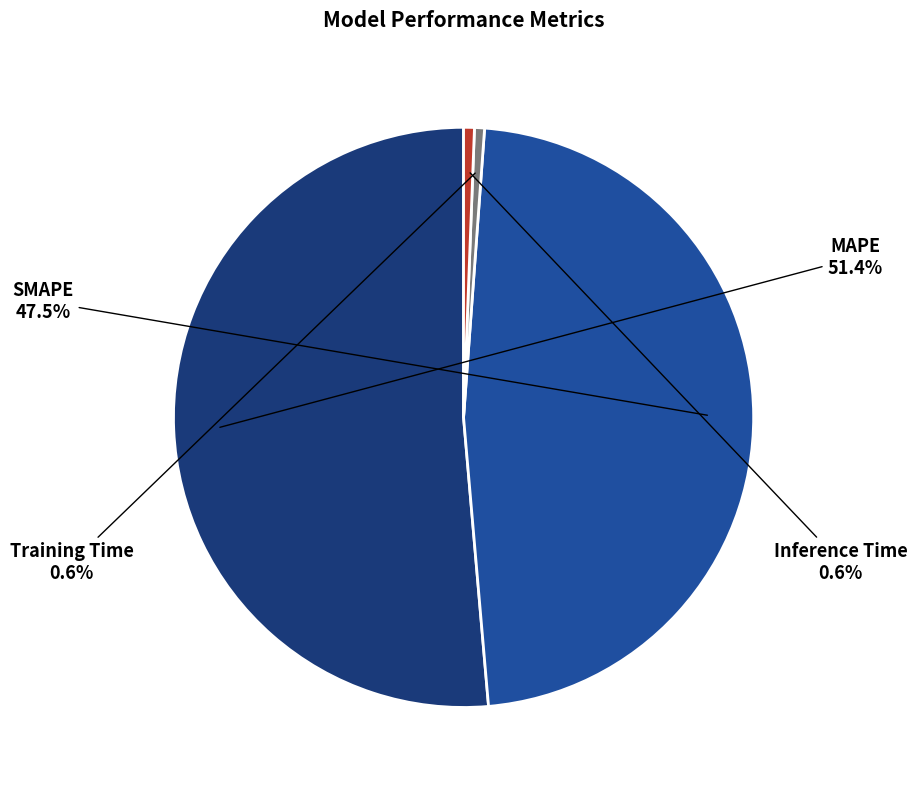

How many slices are in this pie chart?

4